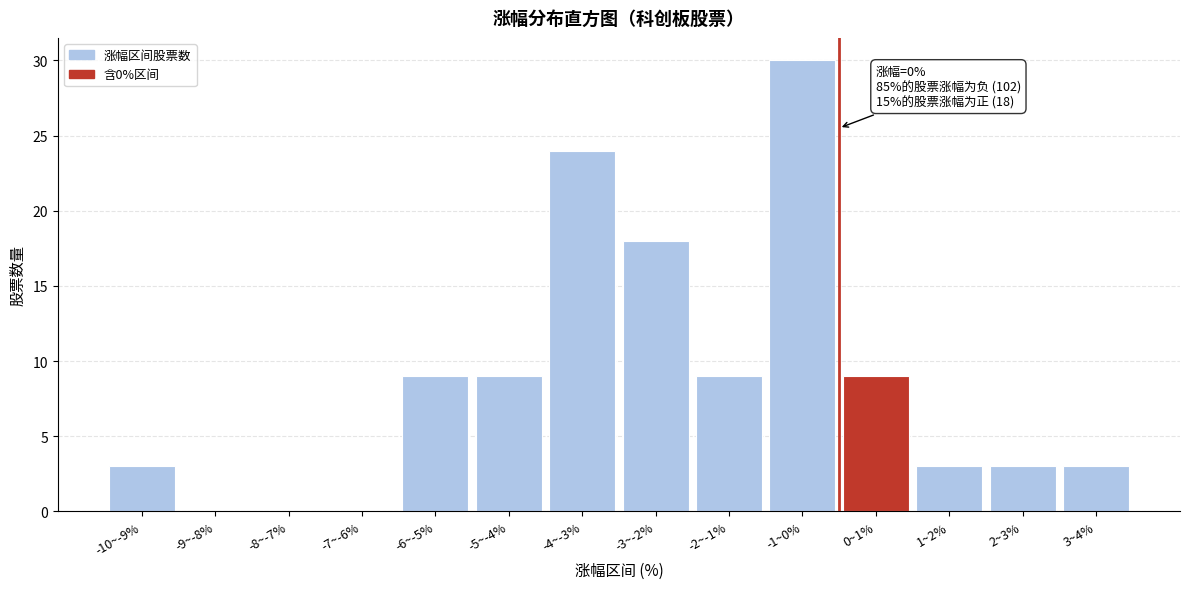

Reading left to right, extract all data points from this chart.

-10~-9%=3	-9~-8%=0	-8~-7%=0	-7~-6%=0	-6~-5%=9	-5~-4%=9	-4~-3%=24	-3~-2%=18	-2~-1%=9	-1~0%=30	0~1%=9	1~2%=3	2~3%=3	3~4%=3